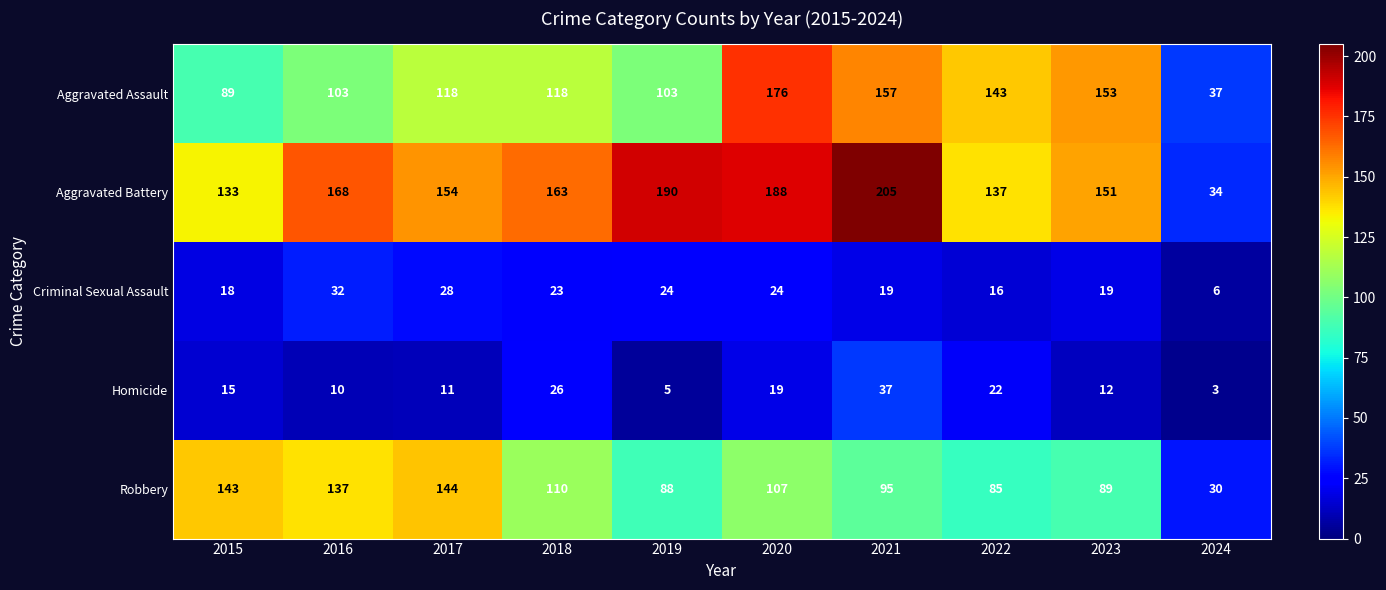

What is the sum of the Criminal Sexual Assault values at 2016 and 2018?

55